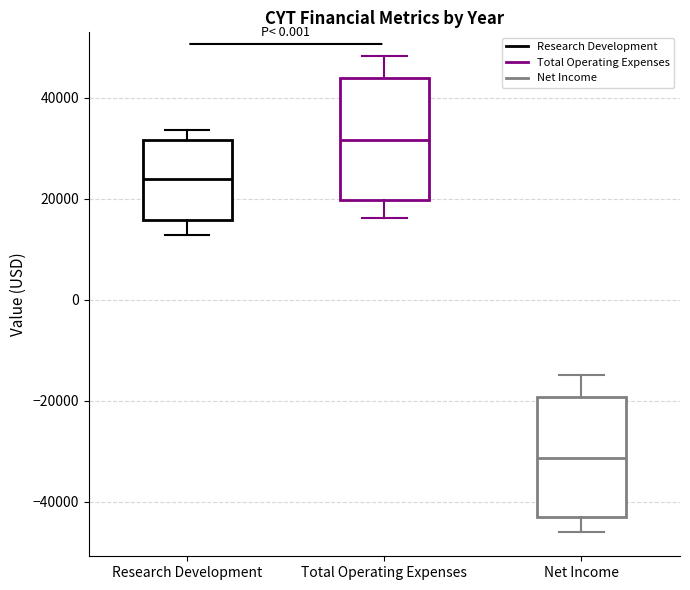

Reading left to right, read every box against the y-axis: the position of its median line, the range the box covers, and the ends of its whiskers. The values are not printed on the chart, so give them approximately, as read against the axis.

Research Development: median 24000, box 16000 to 32000, whiskers 12000 to 34000
Total Operating Expenses: median 32000, box 20000 to 44000, whiskers 16000 to 48000
Net Income: median -32000, box -44000 to -20000, whiskers -46000 to -14000